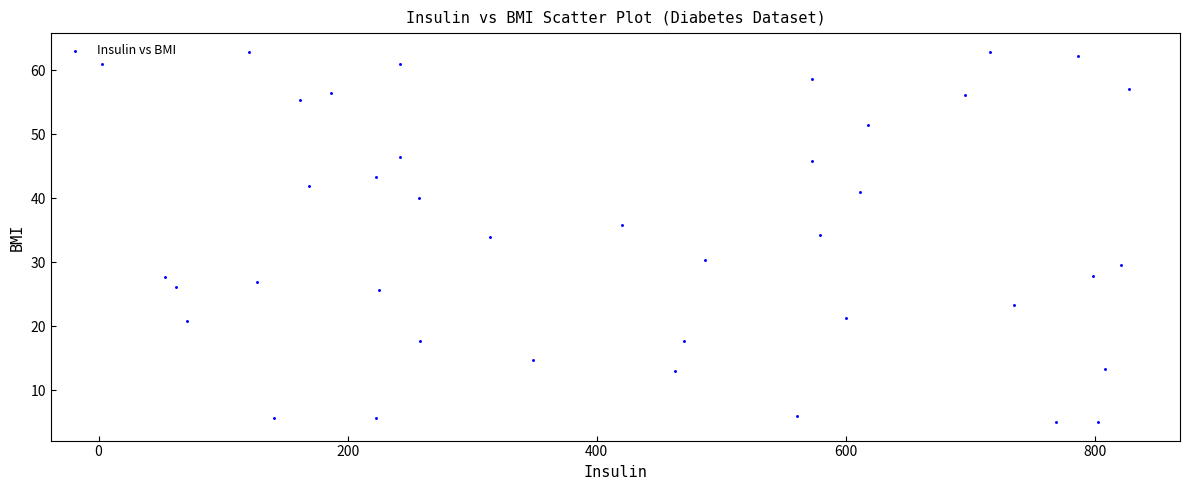

What is the range of X values (max minus min)?

824.0